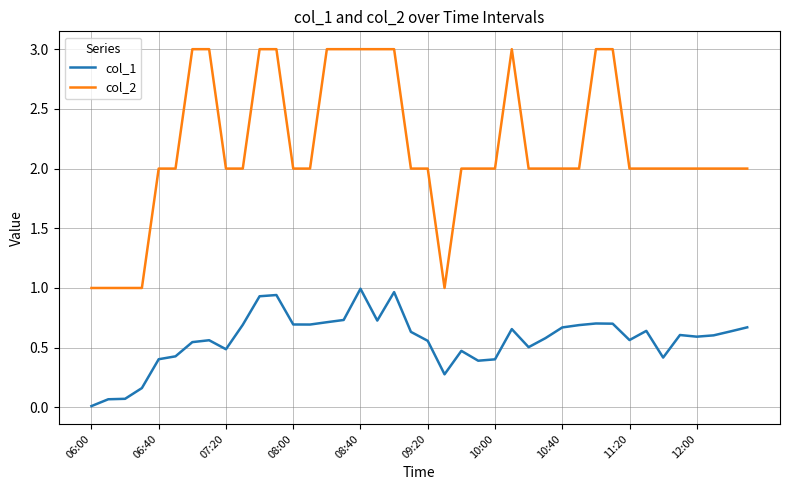

Which series has the largest range (max minus min)?

col_2